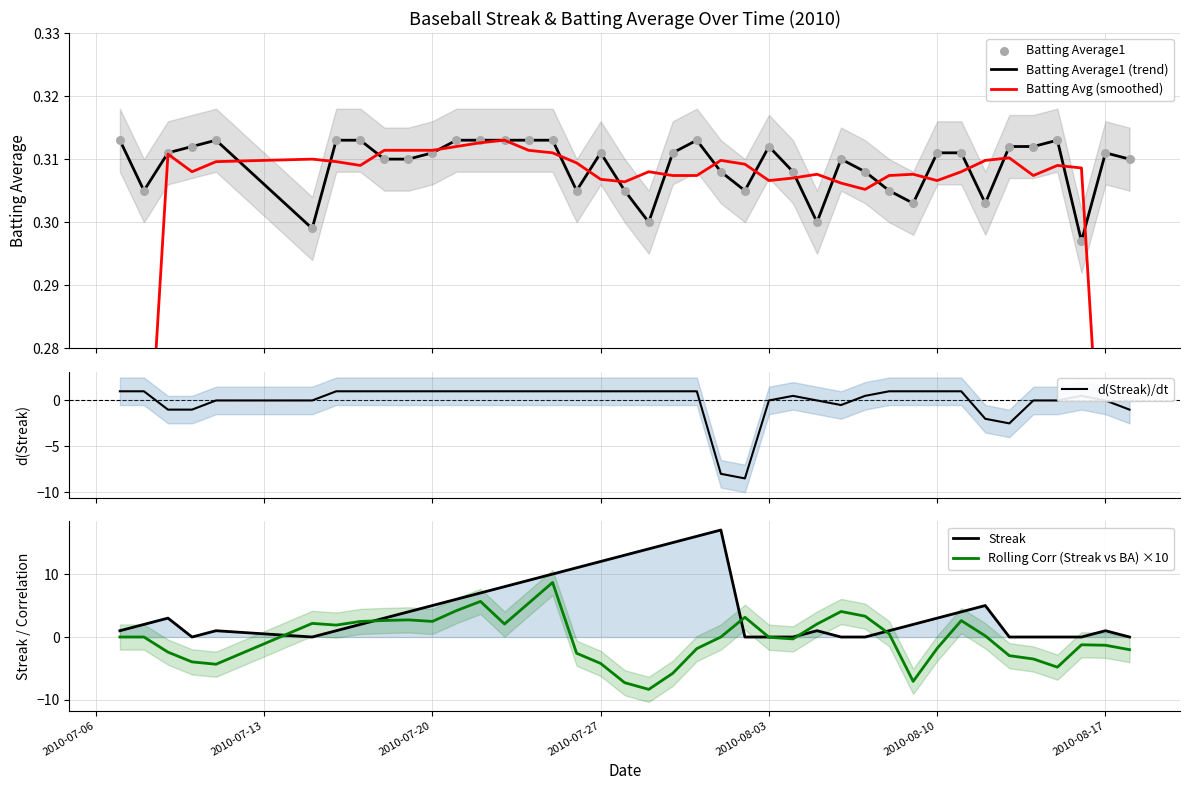

Which series has the largest total across all categories?

Streak